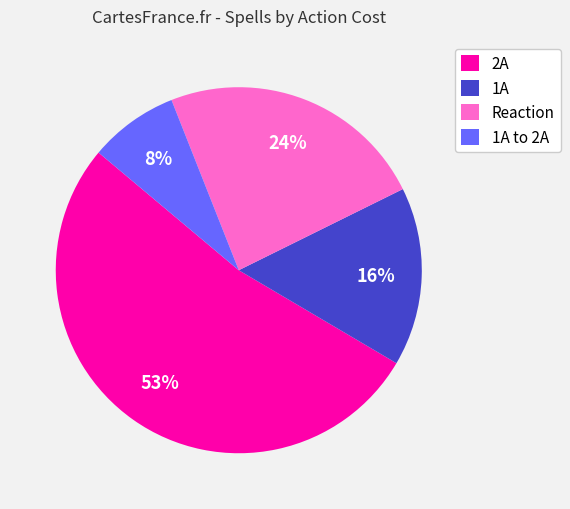

Approximately how many times larger is the value at 1A compared to 1A to 2A?

2.0